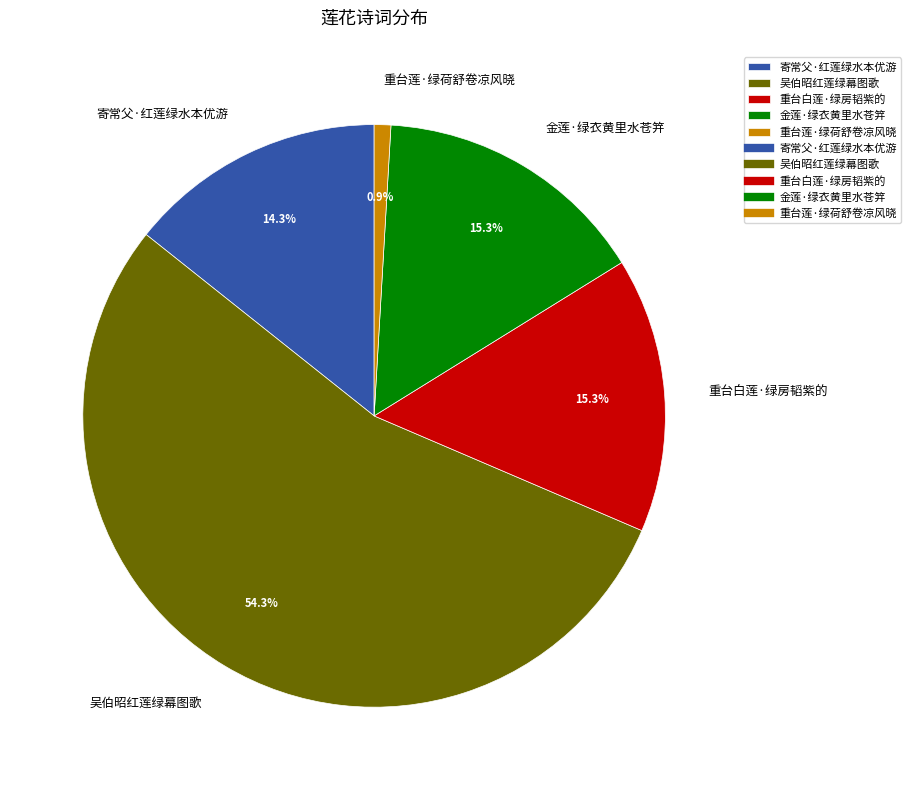

Is there any slice that represents more than half of the pie?

Yes